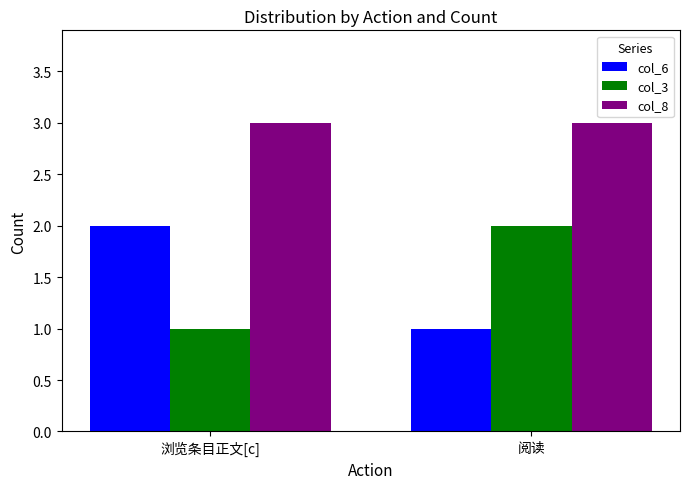

What is the approximate value of col_3 at 阅读?

2